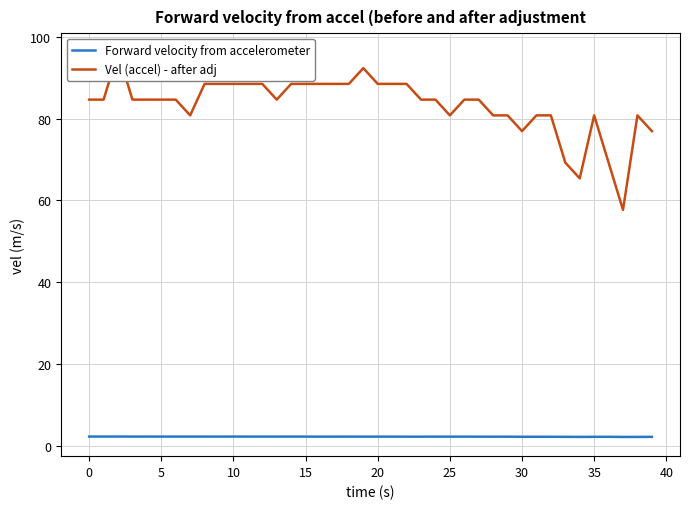

What is the value of the Forward velocity from accelerometer point at the 34th from the left?

2.2